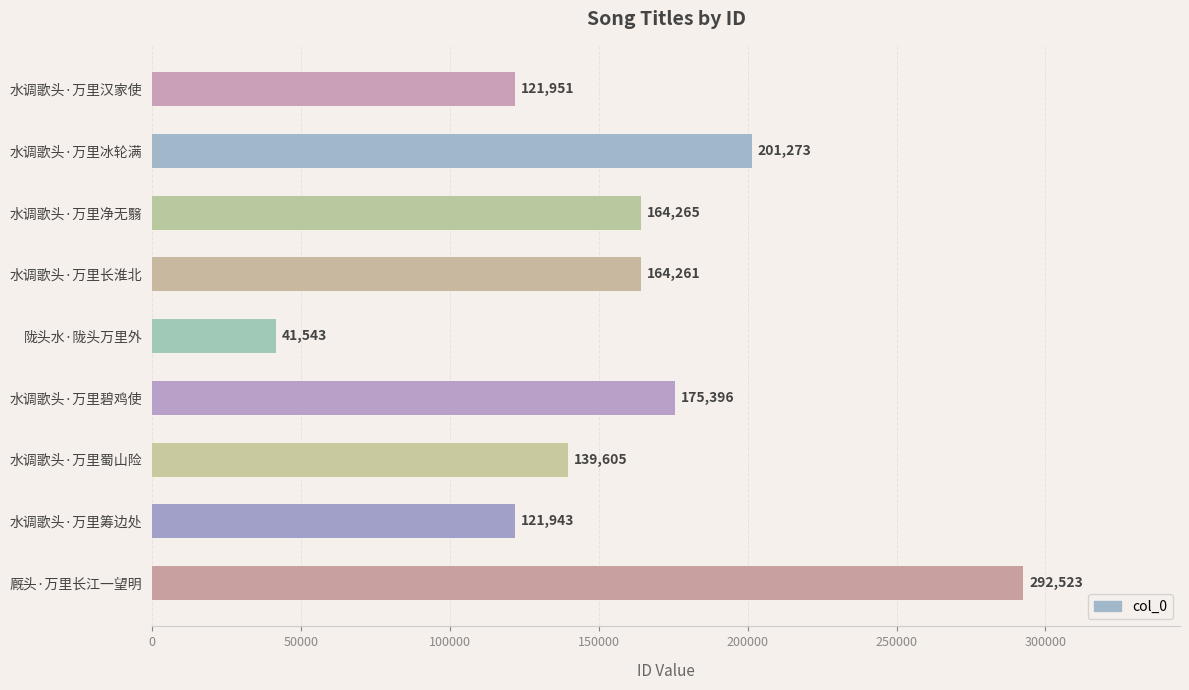

Where is the data nearest to the value 167033?

水调歌头·万里净无翳